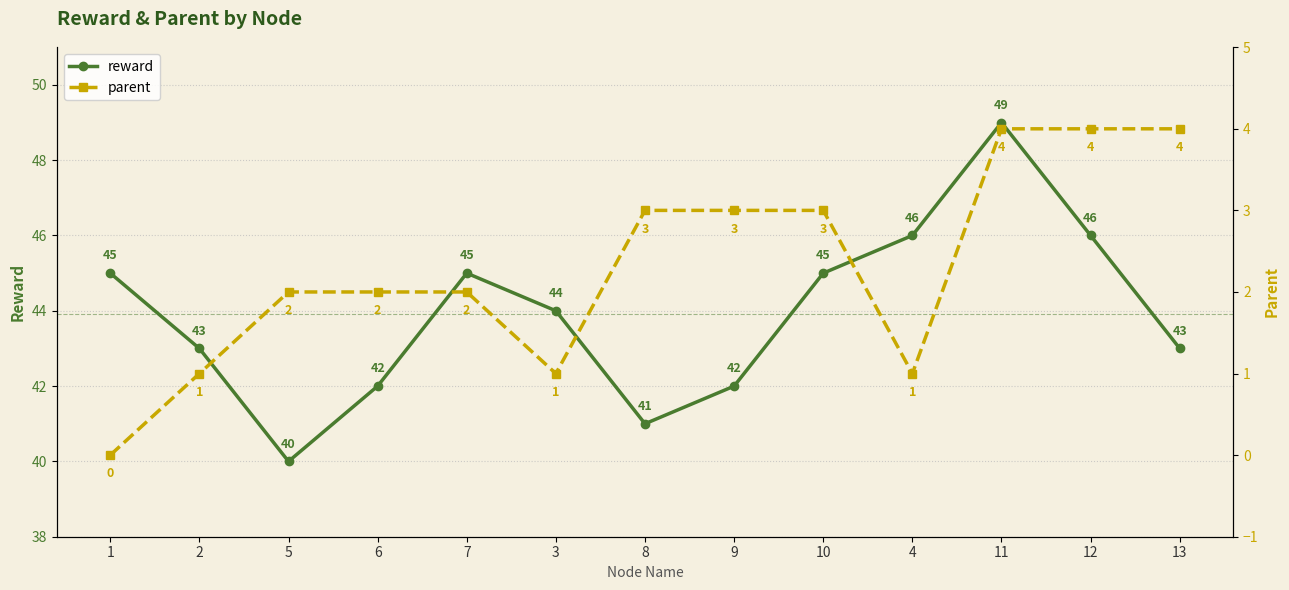

Which has a higher value, 13 or 4?

4